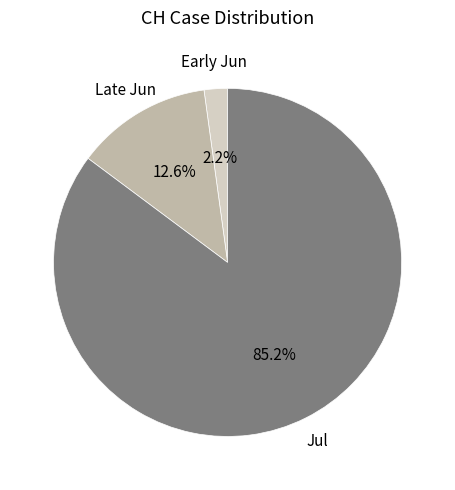

Which category accounts for the majority?

Jul